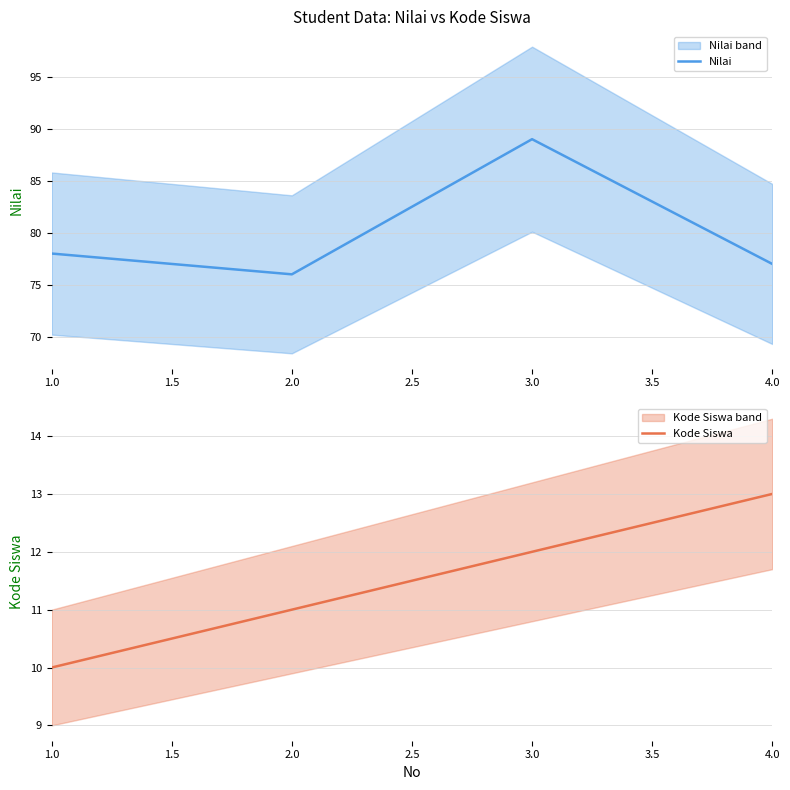

What is the highest value of the Kode Siswa series?

13